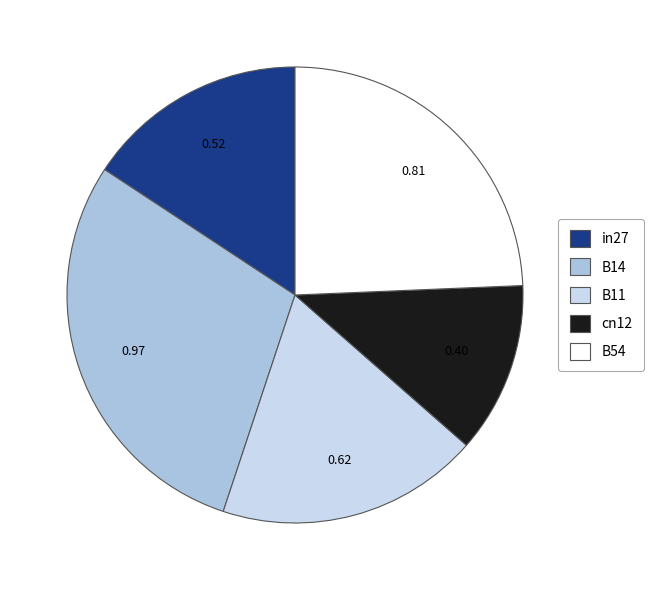

Do B14 and in27 together represent more than half of the pie?

No